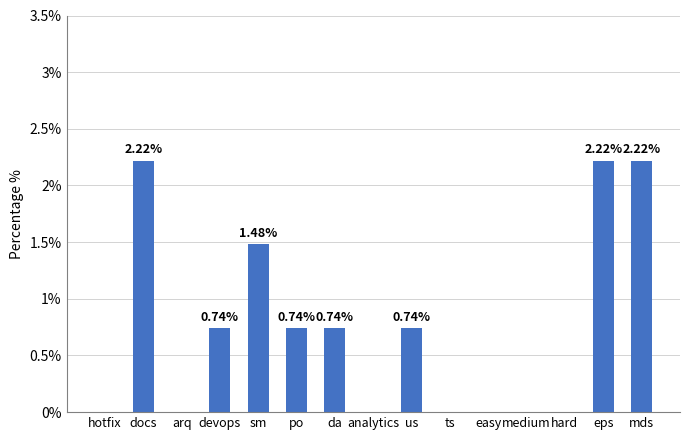

What is the change in value from sm to analytics?

-1.5